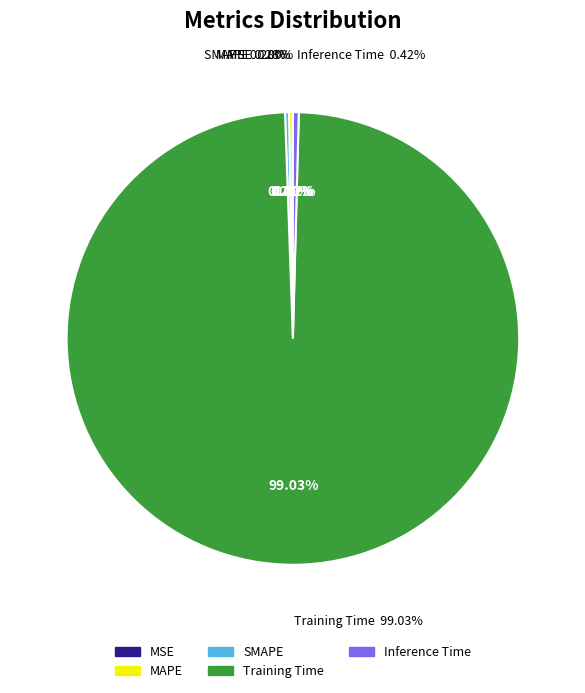

Which slice is the smallest?

MSE